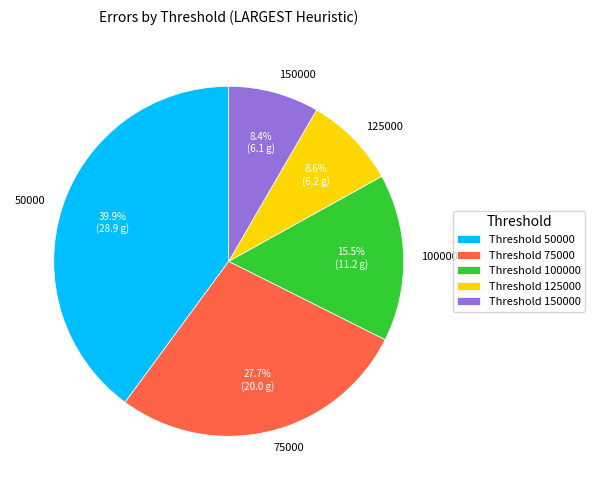

Between 75000 and 100000, which is larger?

75000